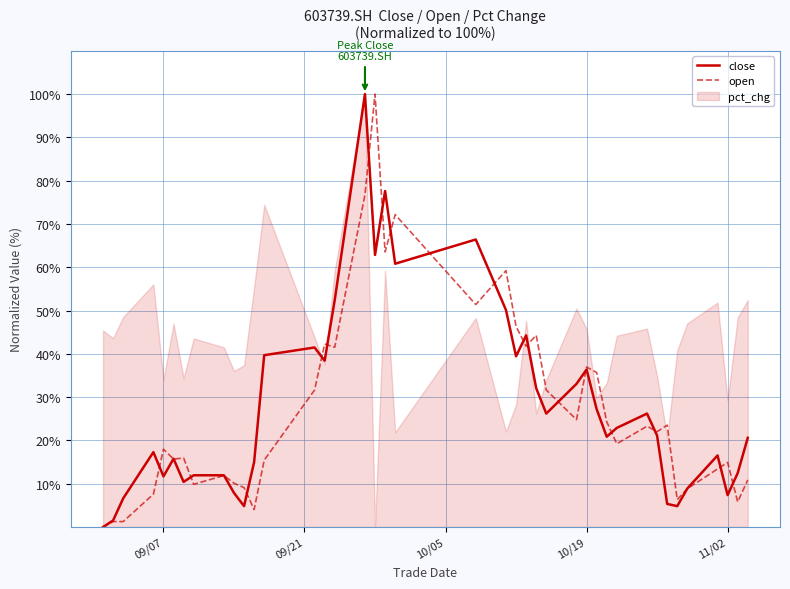

How many interior local valleys does the close series have?

11